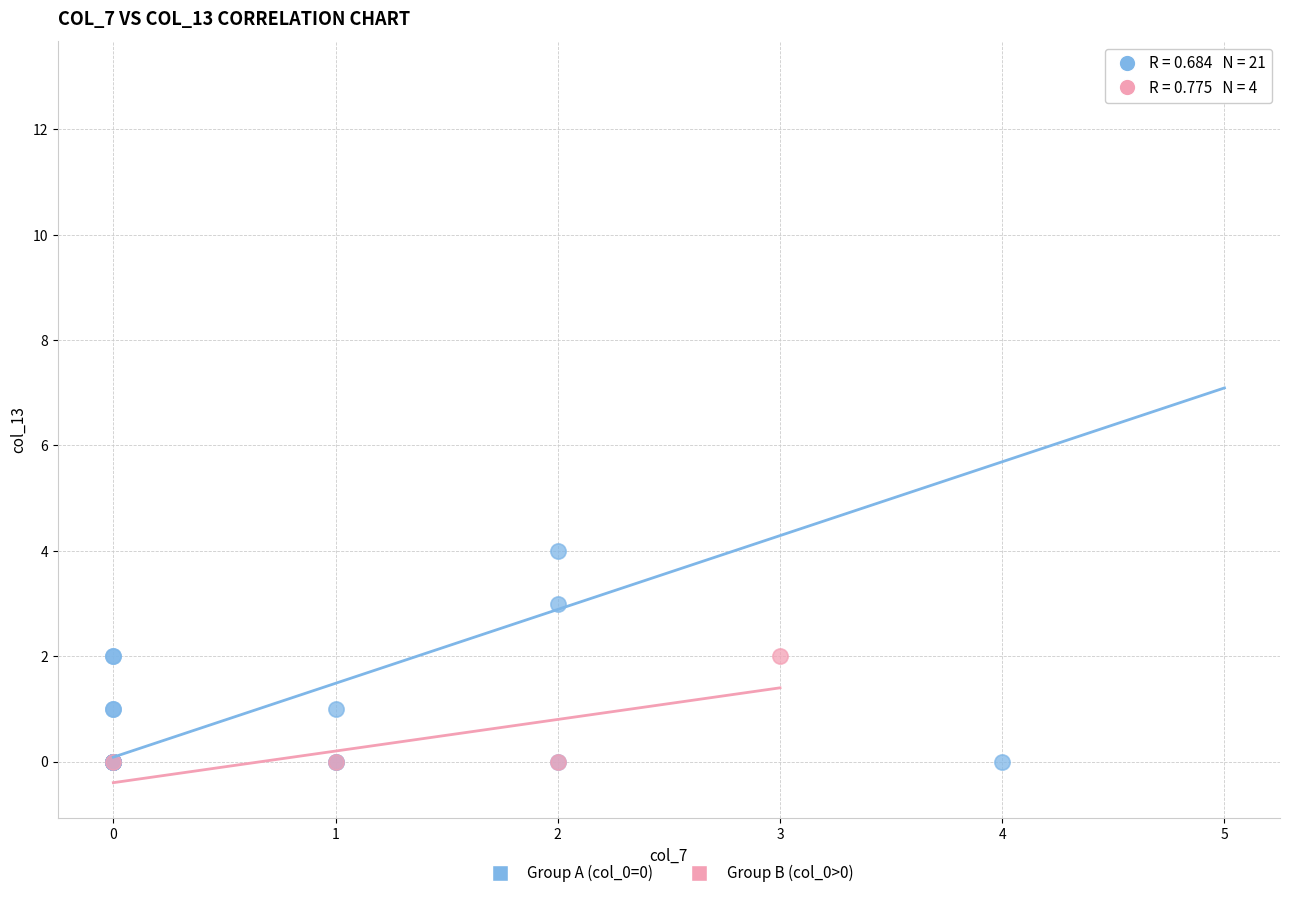

Which series contains the highest Y value?

Group A (col_0=0)